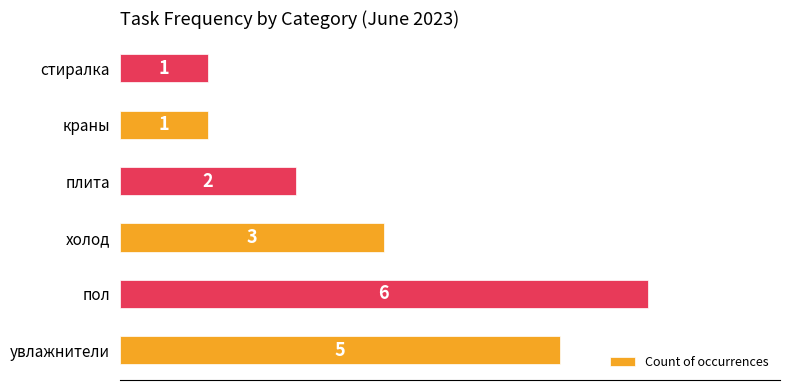

The chart shows a value of 7 at увлажнители. True or false?

False